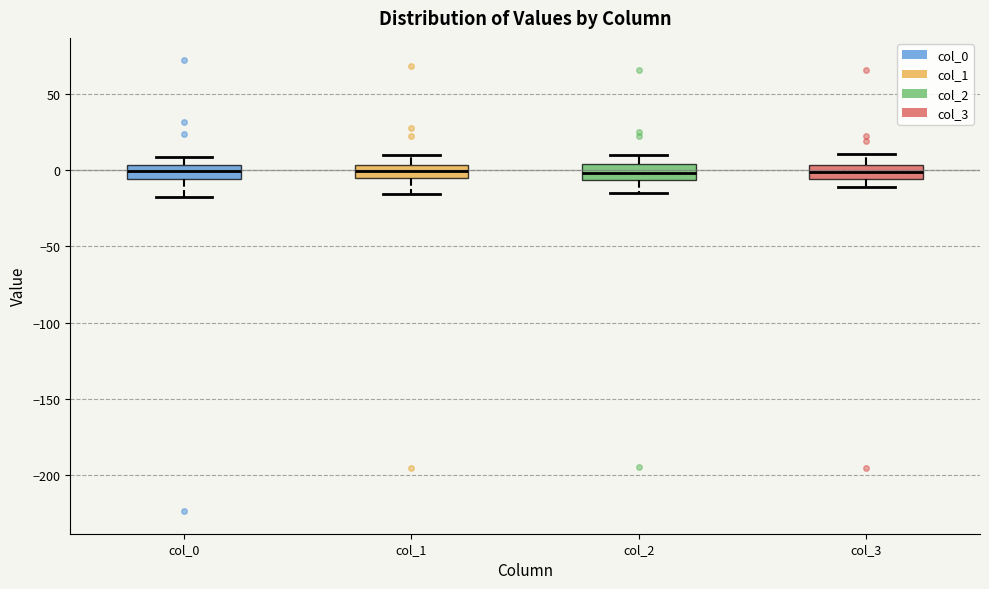

Reading left to right, transcribe this box plot: for each box, give where its median line is, the range the box spans, and where its two whiskers end, as read against the y-axis. The values are not printed on the chart, so give them approximately, as read against the axis.

col_0: median 0, box -5 to 5, whiskers -20 to 10
col_1: median 0, box -5 to 5, whiskers -15 to 10
col_2: median 0, box -5 to 5, whiskers -15 to 10
col_3: median 0, box -5 to 5, whiskers -10 to 10